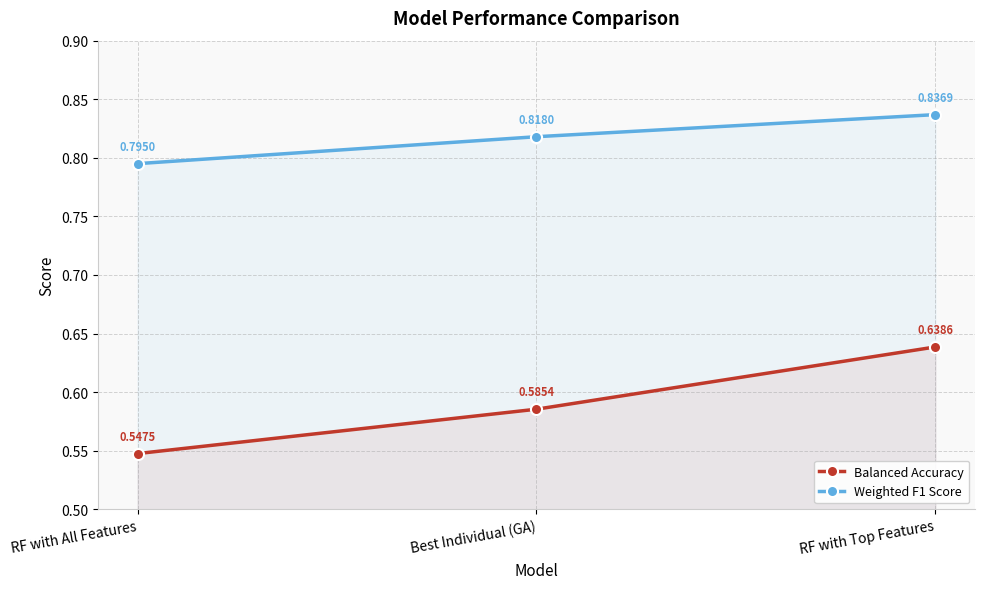

What is the label of the 3rd point from the right?

RF with All Features